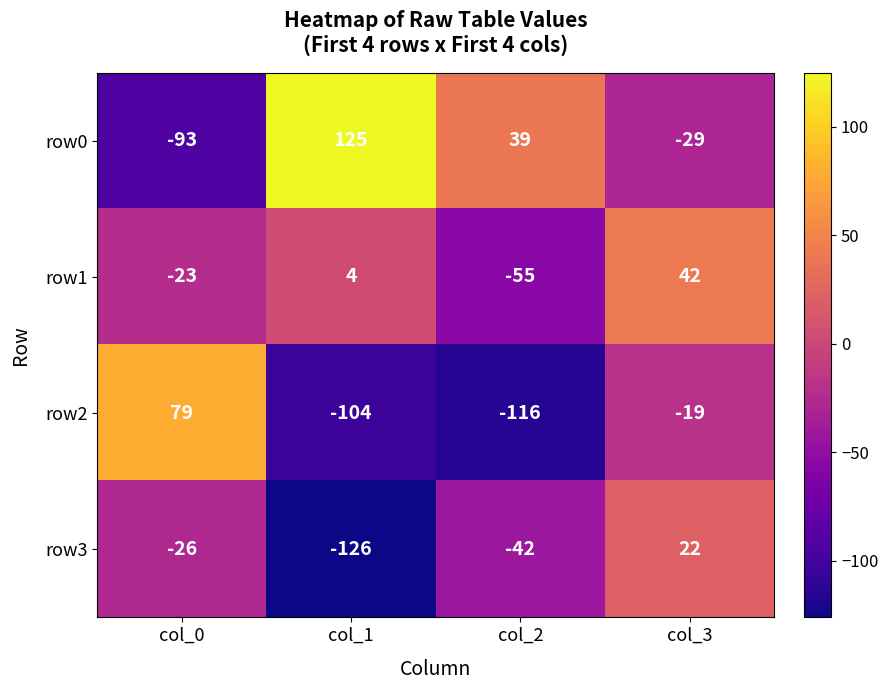

How many data points does each series have?

4